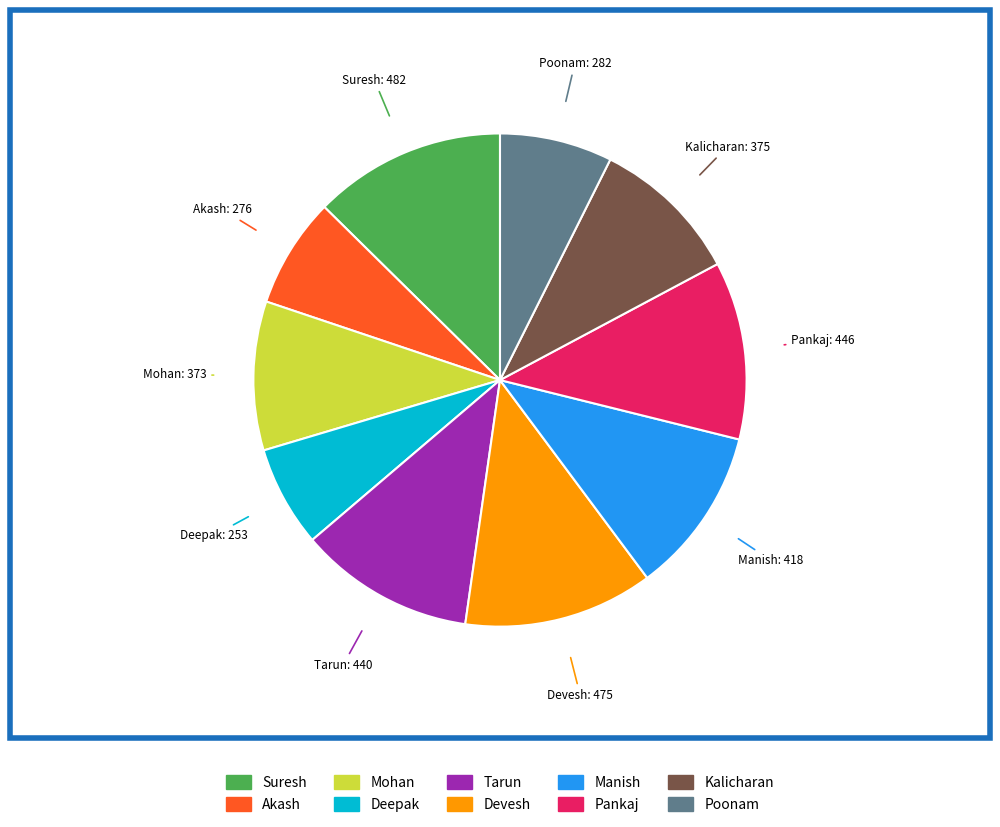

Which slice is the smallest?

Deepak